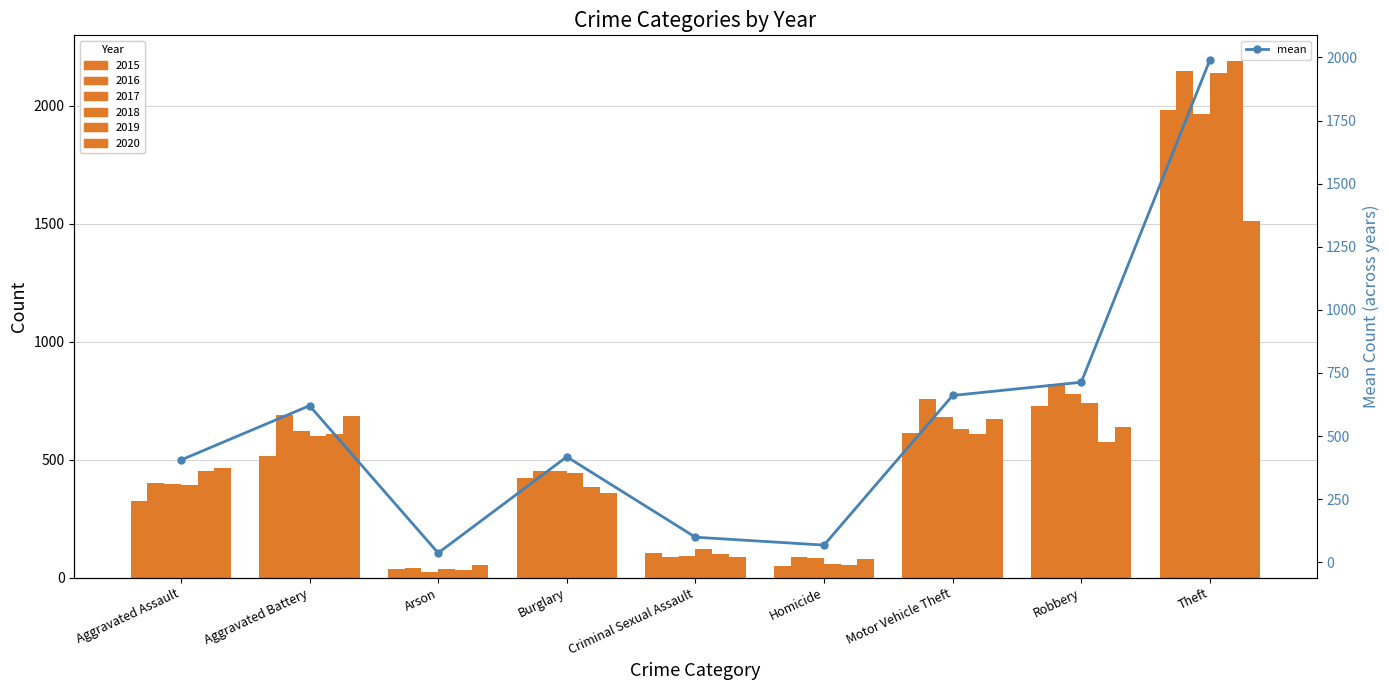

Reading left to right, list all the values displayed in this chart.

405.2	620.5	37.0	418.0	99.5	68.2	660.8	713.3	1989.8